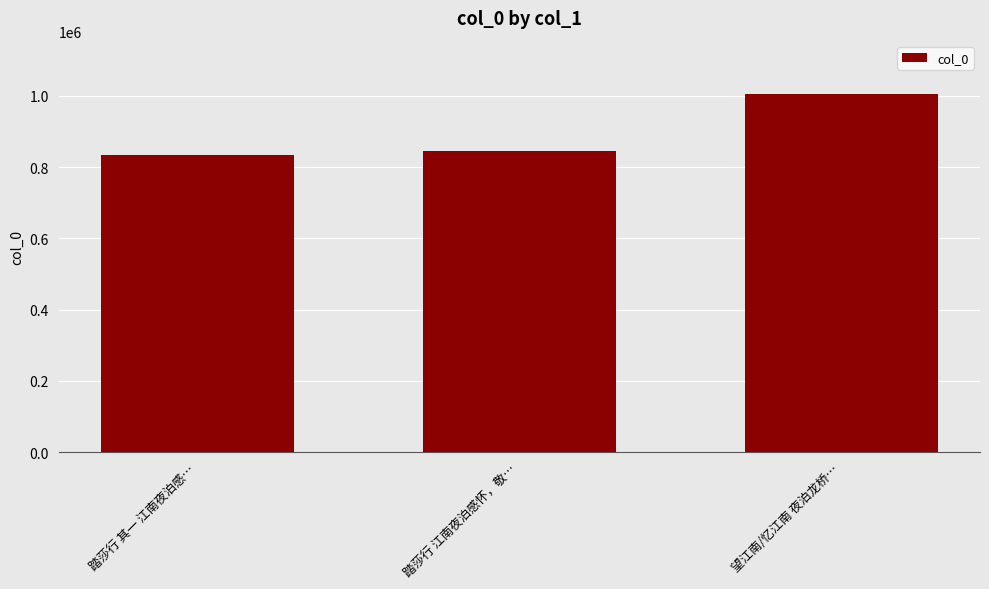

How many data points are less than 844157?

1